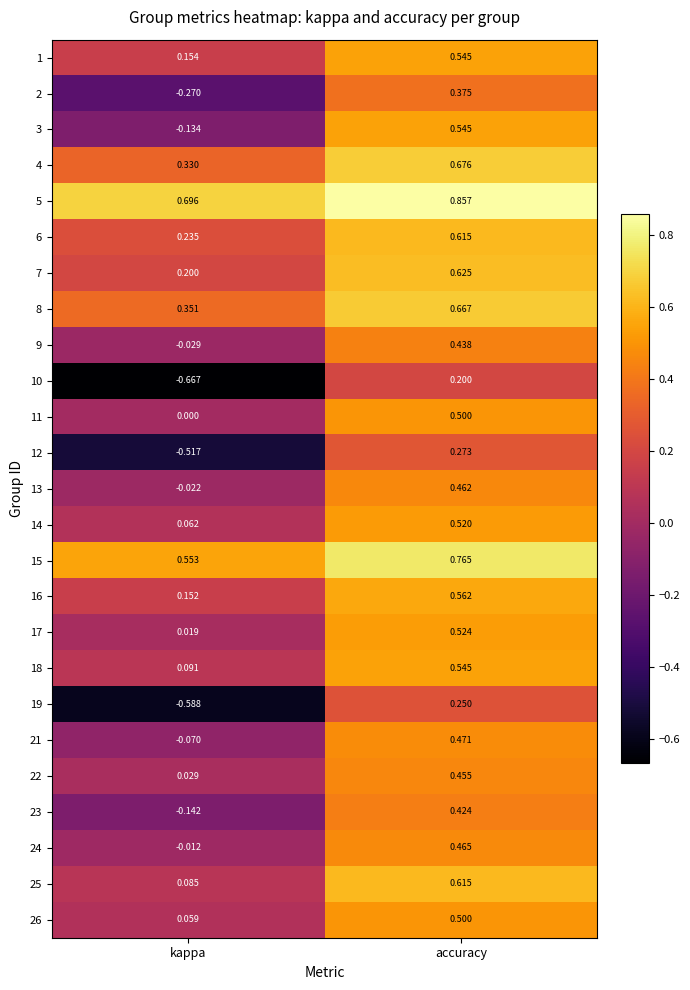

What is the difference between the highest and lowest values at kappa?

1.4